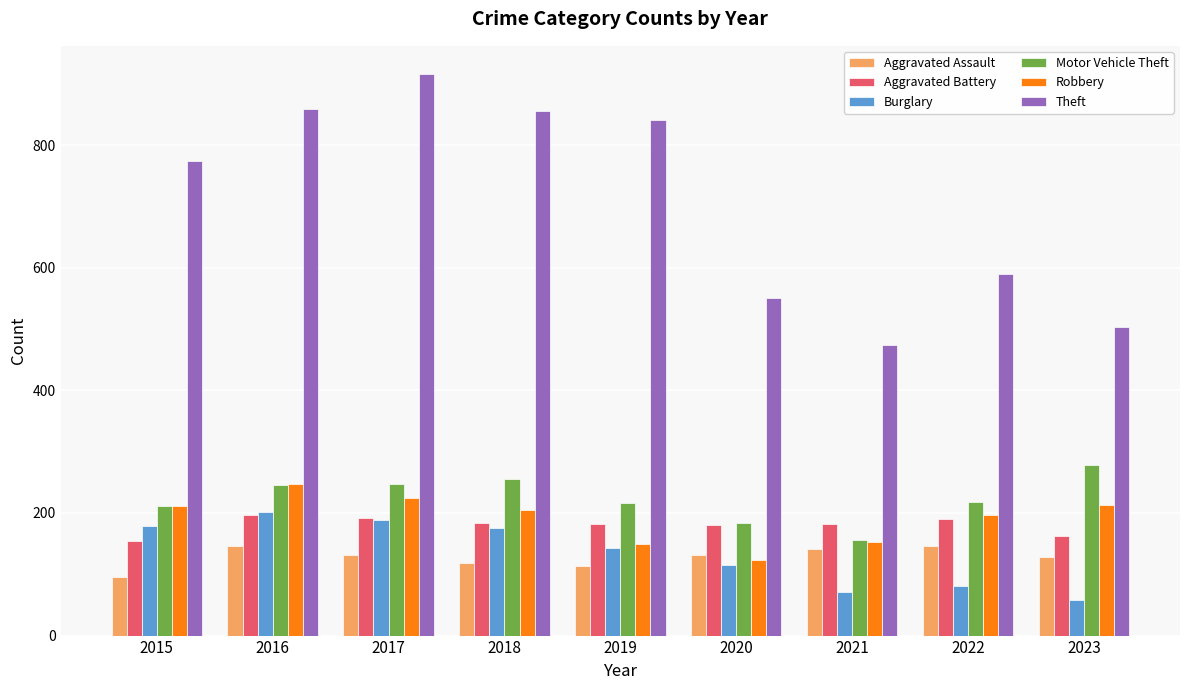

At which label does Robbery reach its minimum?

2020